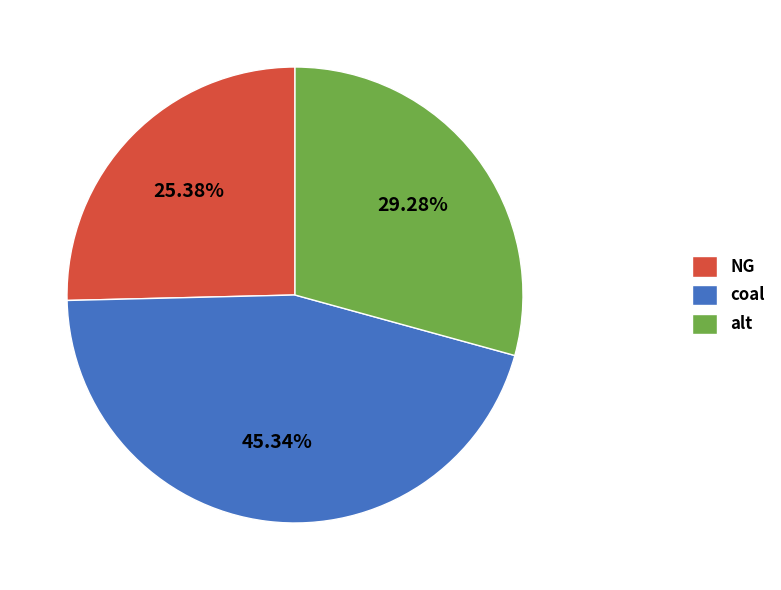

What percentage is the NG slice, to the nearest percent?

25%